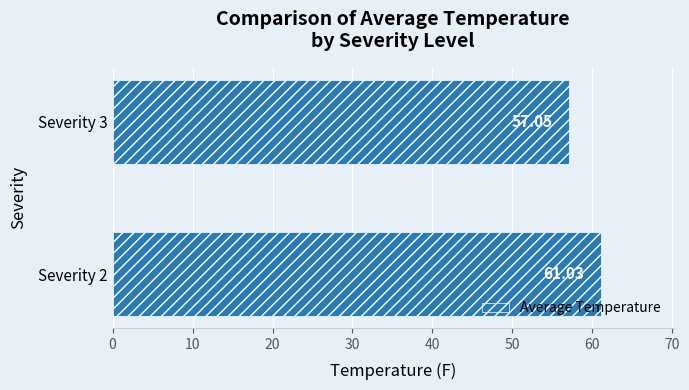

What is the difference between the maximum and minimum values?

4.0